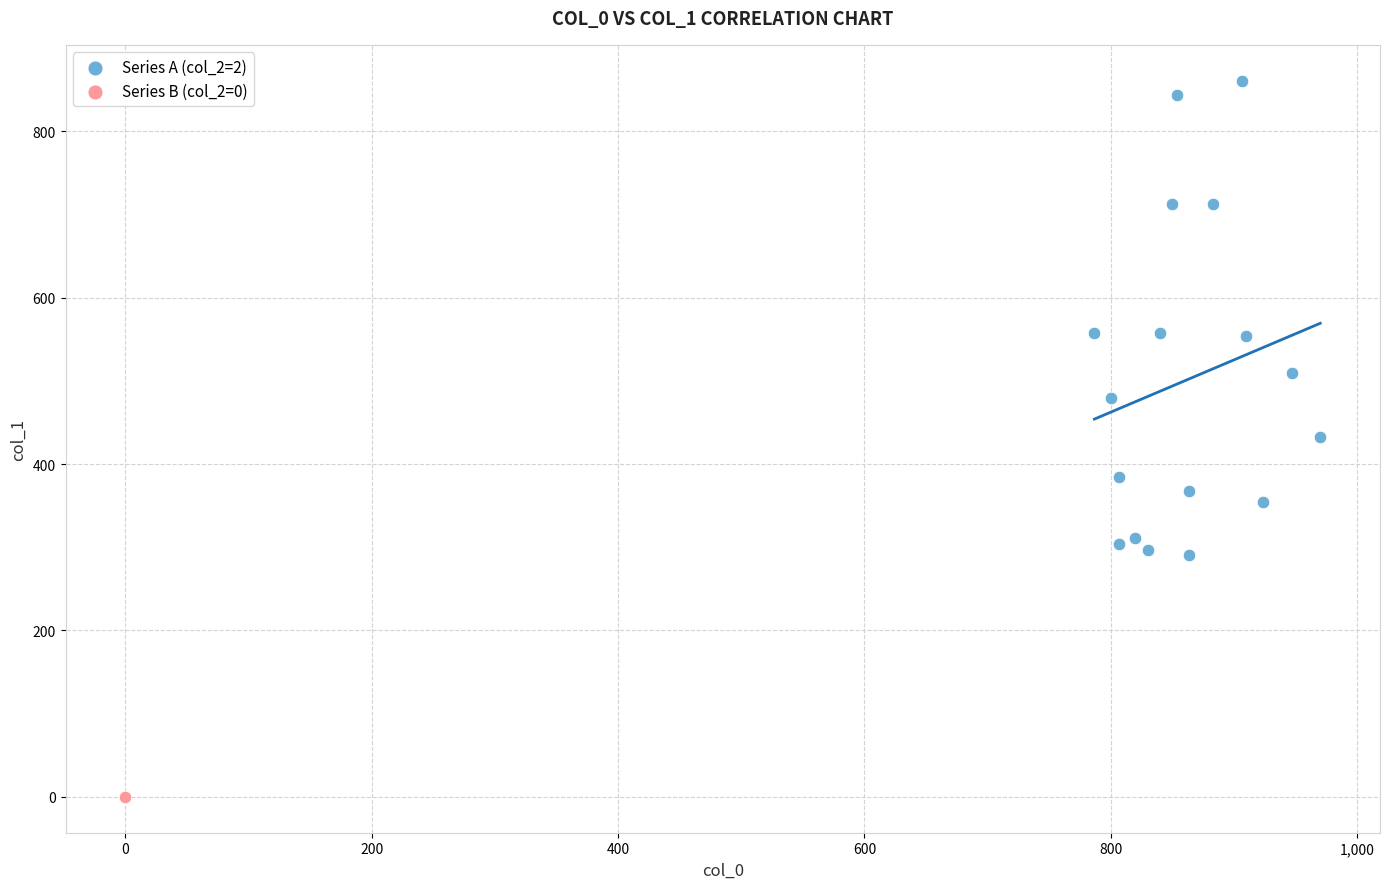

What are all the series names shown in the legend?

Series A (col_2=2), Series B (col_2=0)